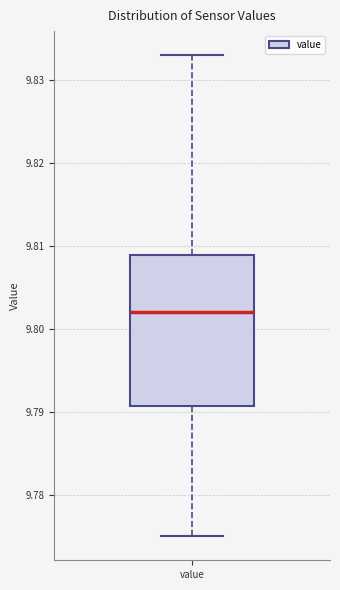

Transcribe this box plot: give where the median line is, the range the box spans, and where the two whiskers end, as read against the y-axis. The values are not printed on the chart, so give them approximately, as read against the axis.

median 9.802, box 9.791 to 9.809, whiskers 9.775 to 9.833